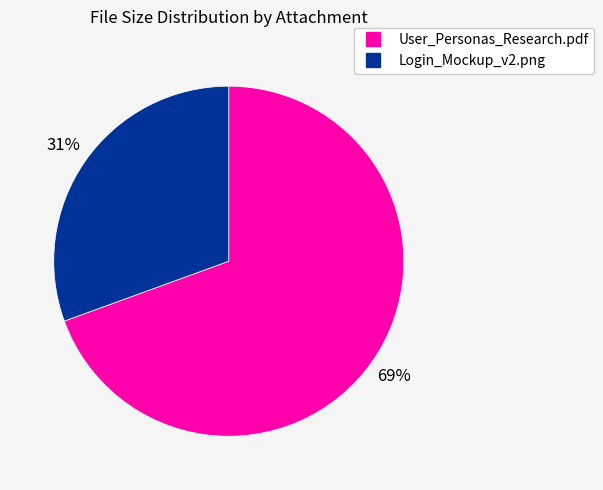

Is the sum of Login_Mockup_v2.png and User_Personas_Research.pdf greater than half?

Yes